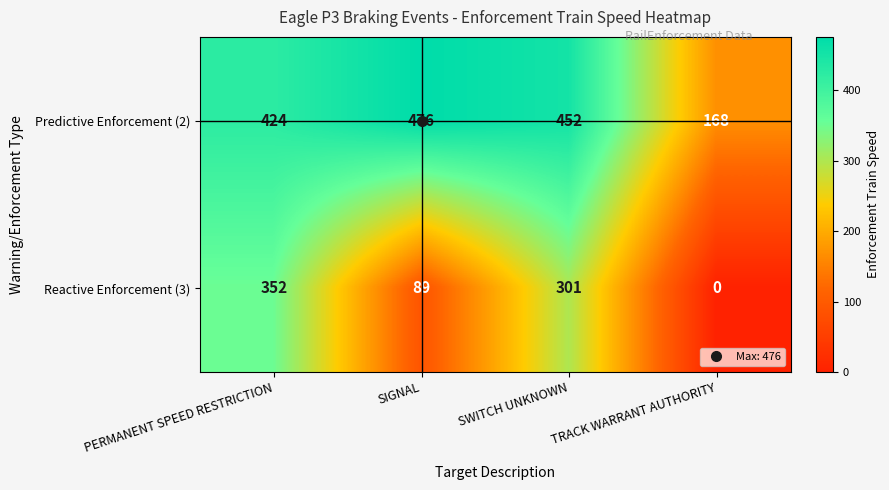

Which series has the largest total across all categories?

Predictive Enforcement (2)